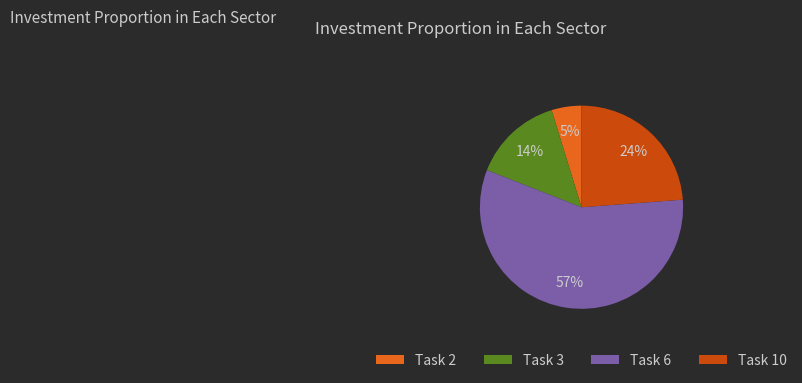

Which slice is the largest?

Task 6